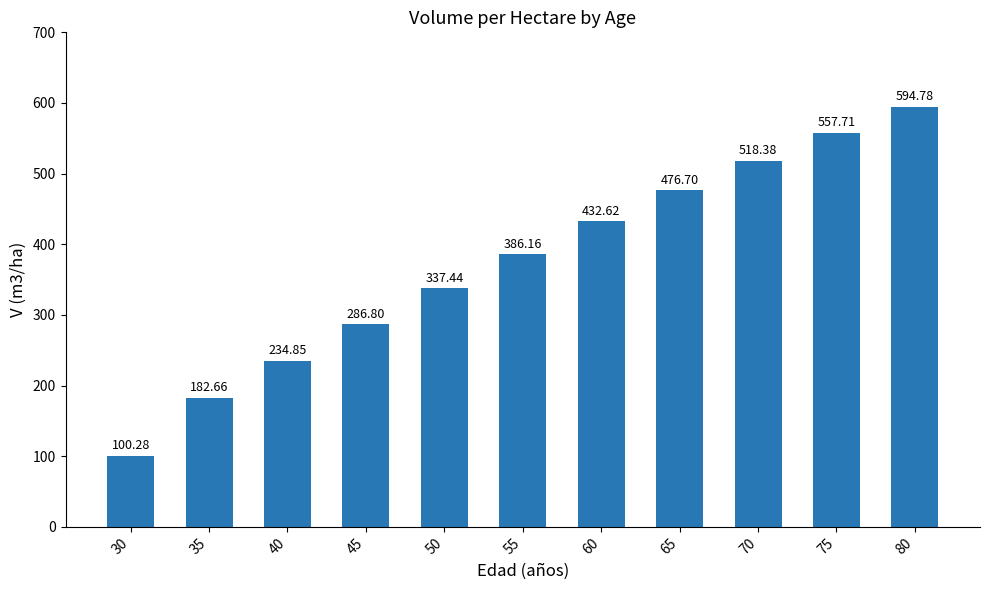

What is the change in value from 65 to 70?

+41.7